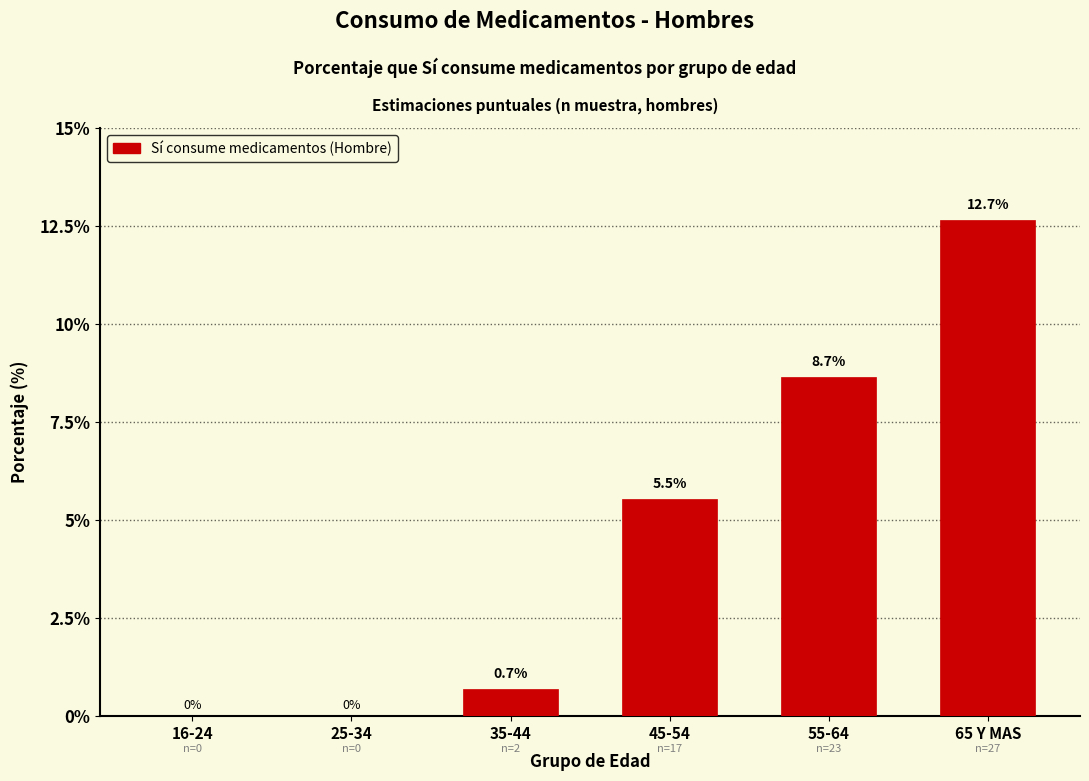

Reading right to left, transcribe all the data shown in this chart.

65 Y MAS=12.7	55-64=8.7	45-54=5.5	35-44=0.7	25-34=0.0	16-24=0.0